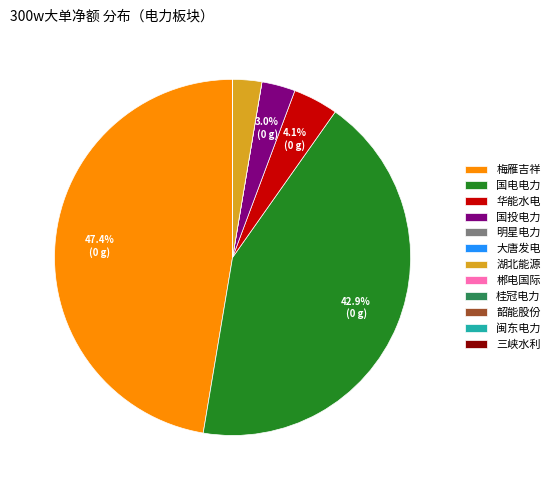

Between 国投电力 and 国电电力, which is larger?

国电电力